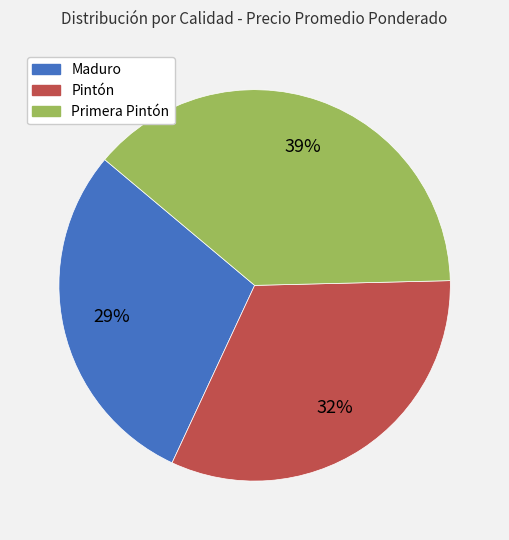

To the nearest percent, what is the average slice percentage?

33%